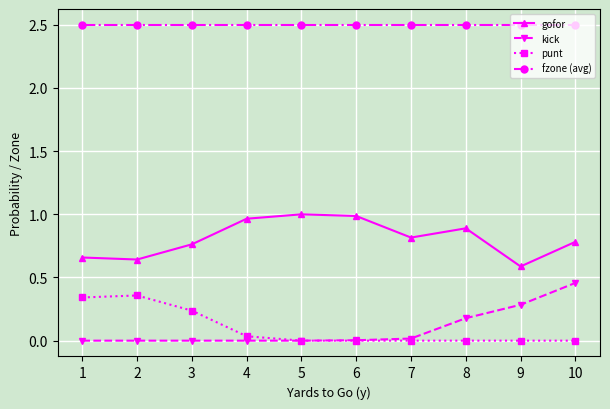

Count the number of data series in this chart.

4